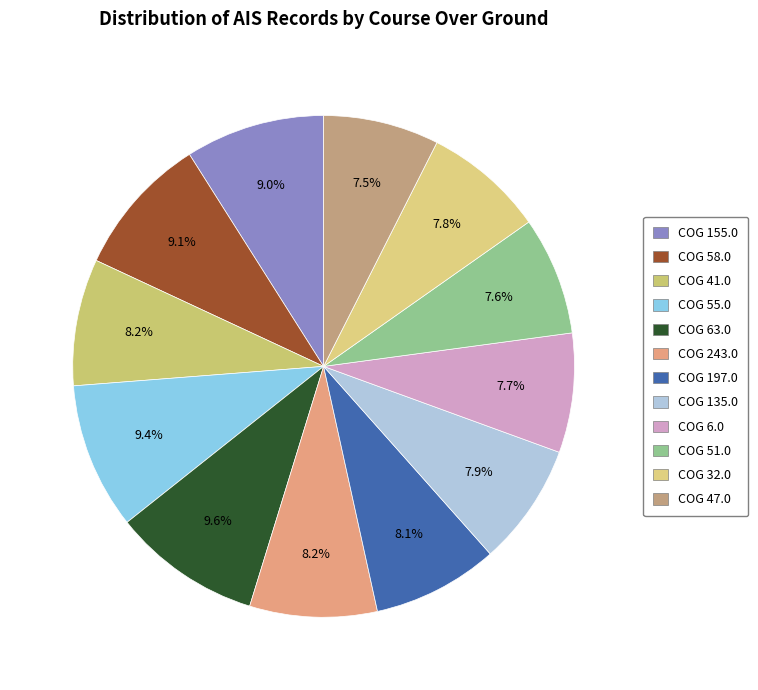

Rank the categories by value from lowest to highest.

COG 47.0, COG 51.0, COG 6.0, COG 32.0, COG 135.0, COG 197.0, COG 41.0, COG 243.0, COG 155.0, COG 58.0, COG 55.0, COG 63.0